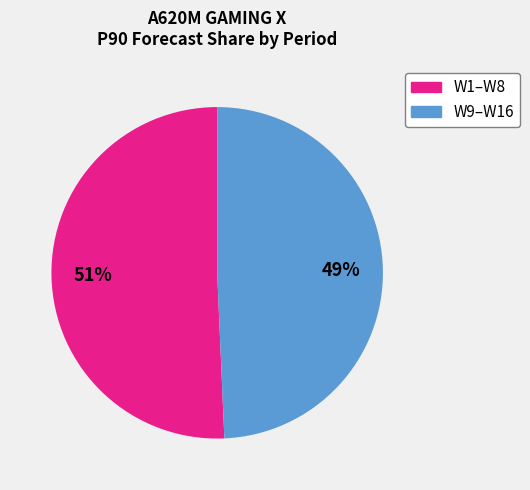

Does any single category account for the majority?

Yes